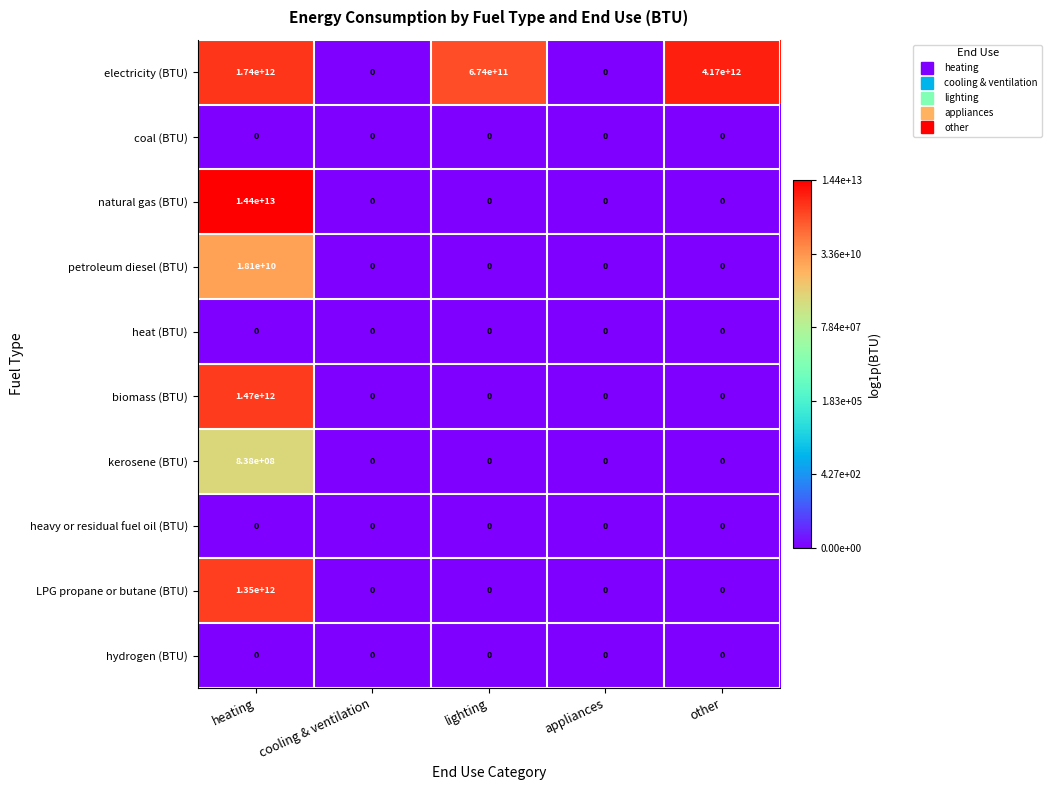

Is it true that kerosene (BTU) equals 0 at other?

True